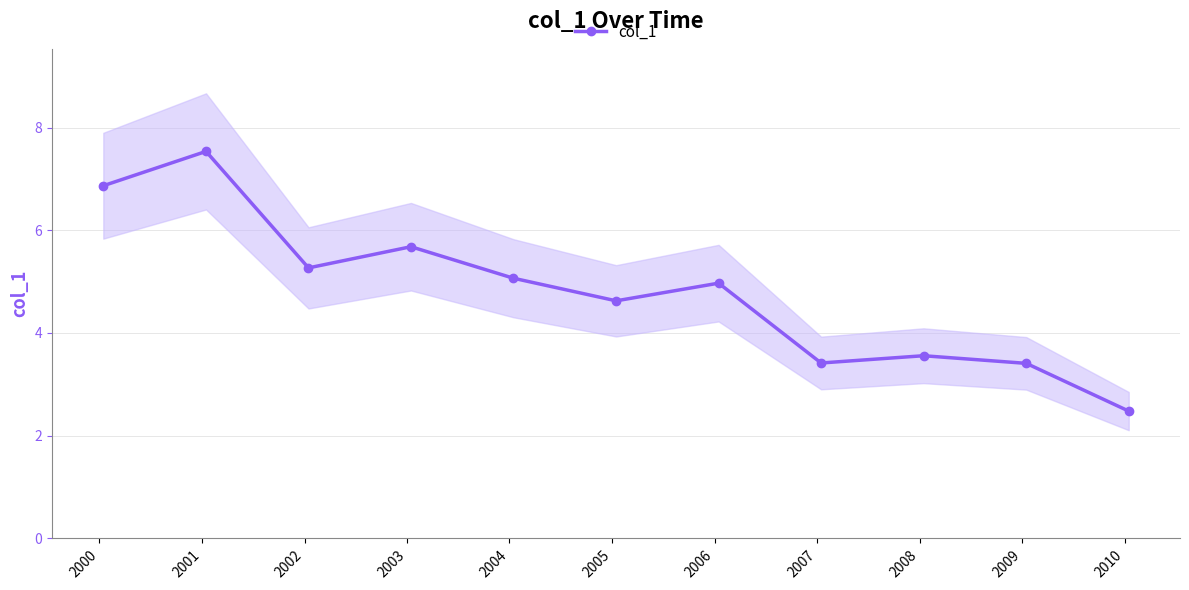

What is the value of the col_1 point at the 11th from the left?

2.5